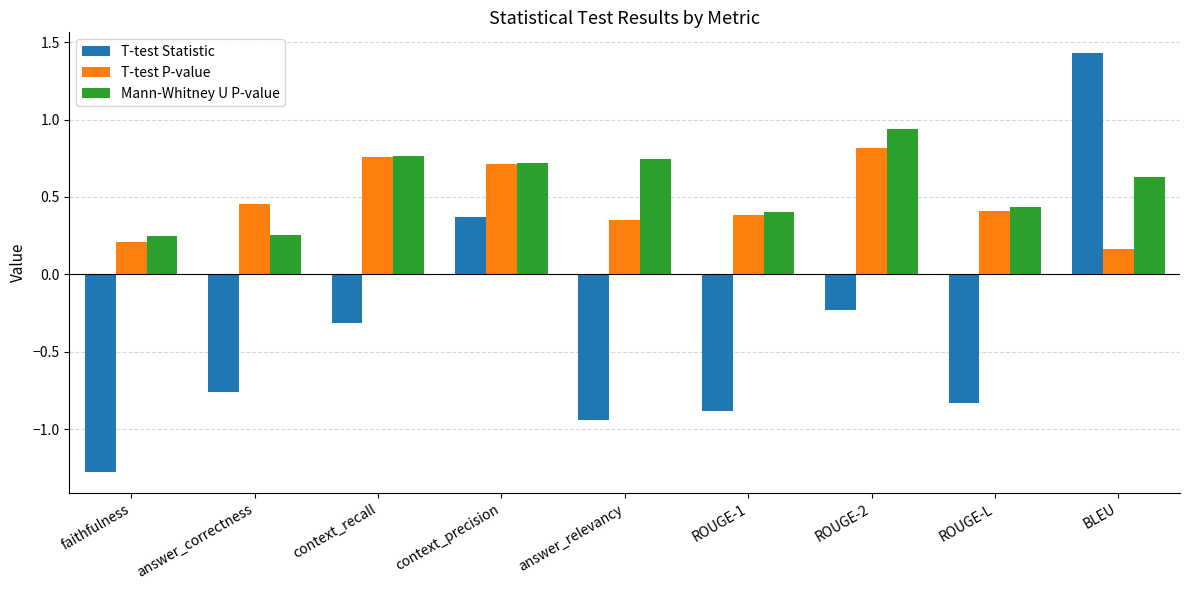

True or false: T-test Statistic has a value of -0.9 at answer_relevancy.

True